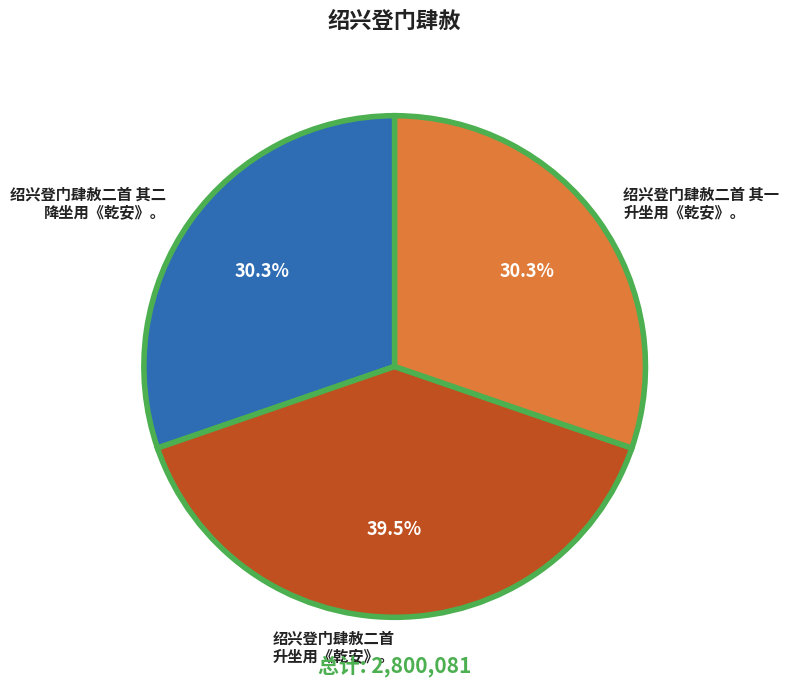

Is there a majority slice in this chart?

No